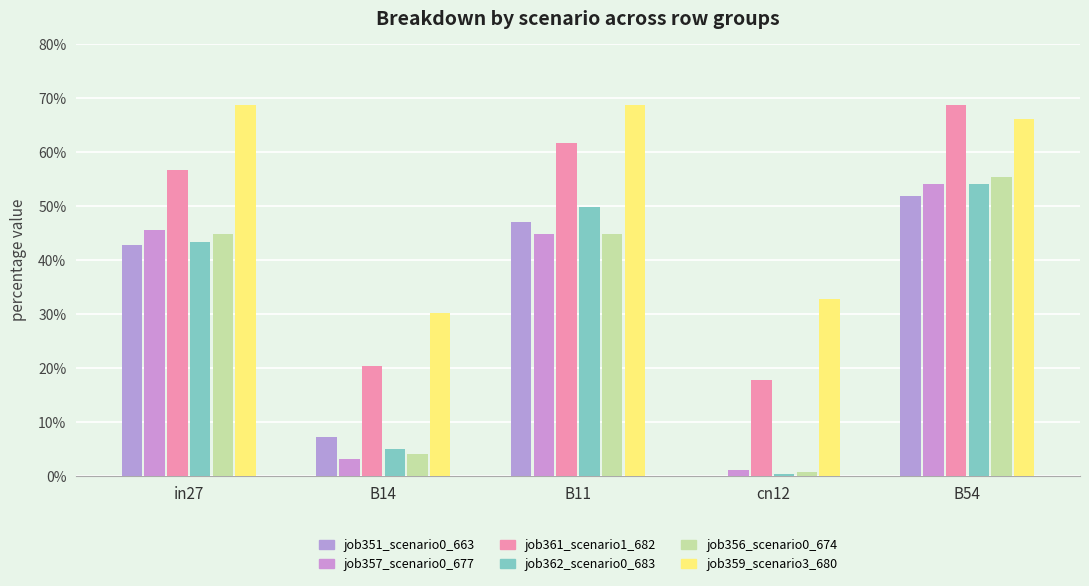

What is the label of the 4th bar from the right?

B14